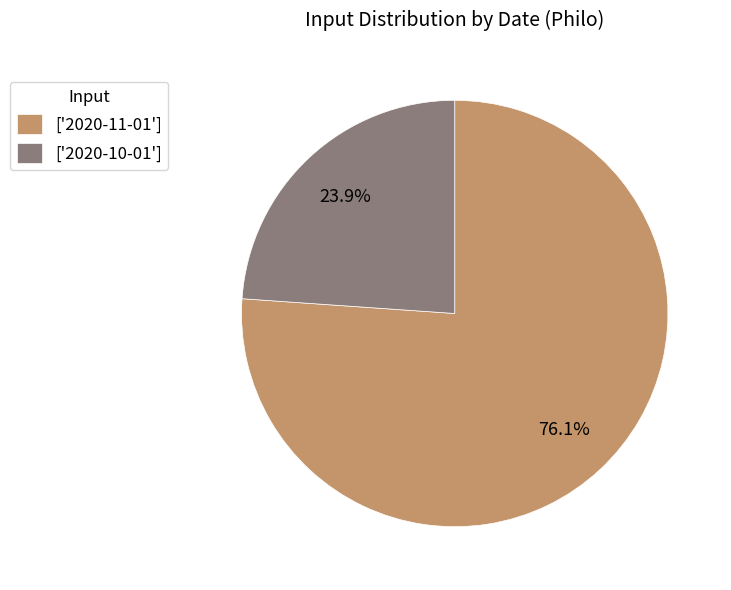

What percentage is NOT represented by ['2020-11-01']?

23.9%